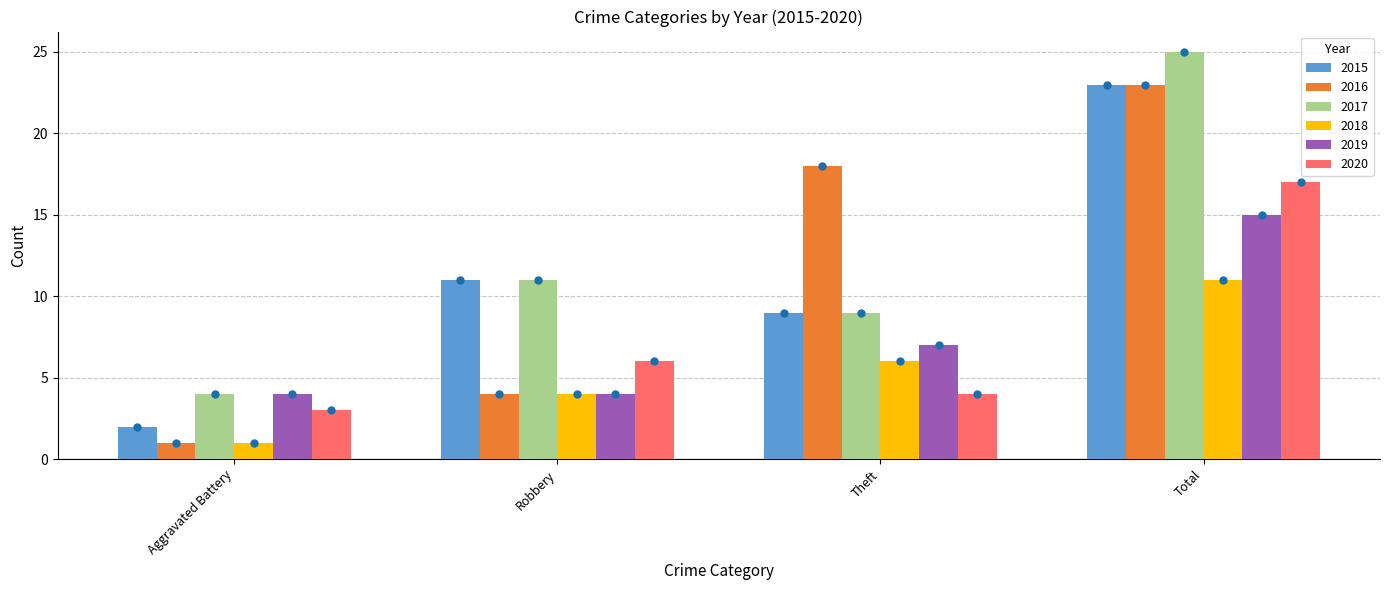

Which series has the largest range (max minus min)?

2016